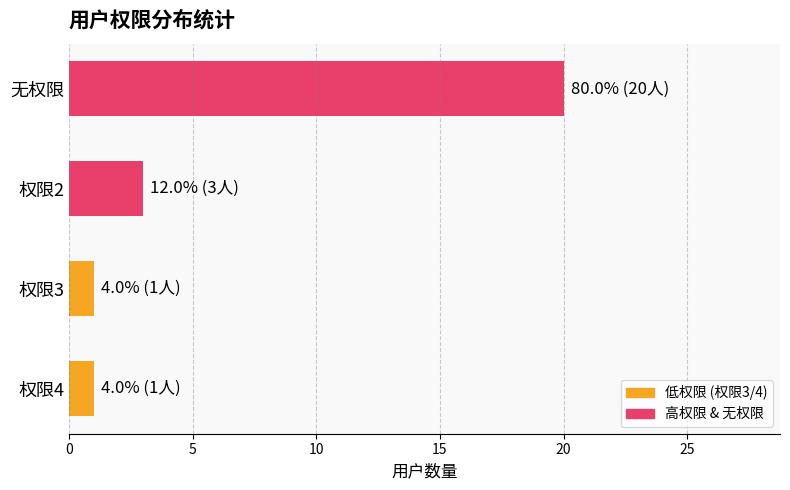

The value at 无权限 is 20. True or false?

True